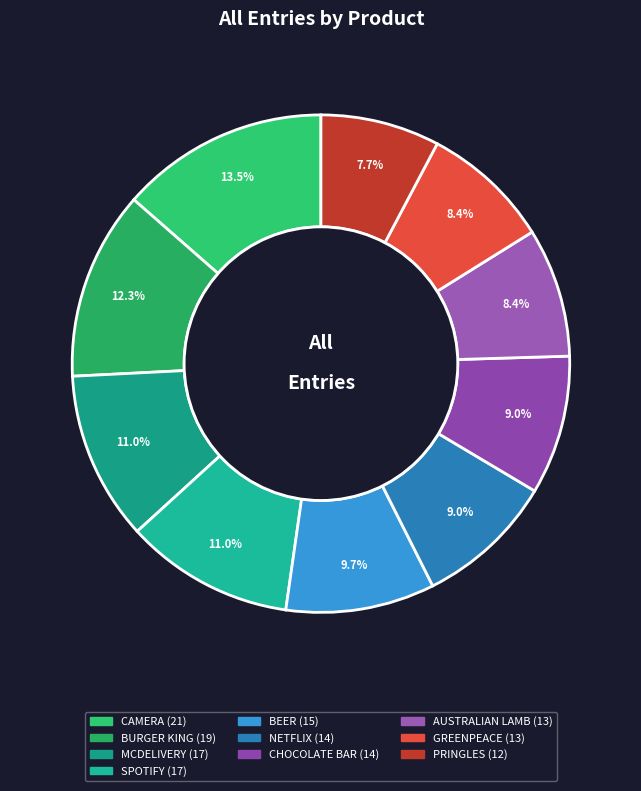

To the nearest percent, what is the average slice percentage?

10%